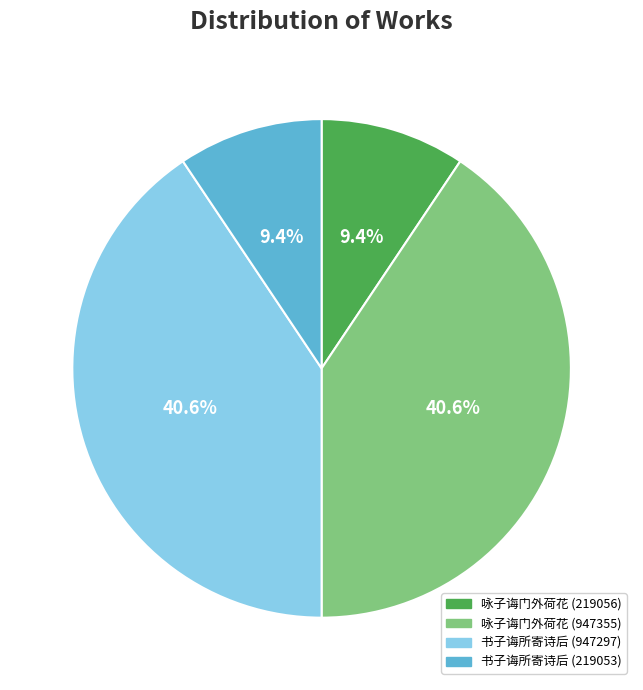

To the nearest percent, what portion does 书子诲所寄诗后 (947297) represent?

41%